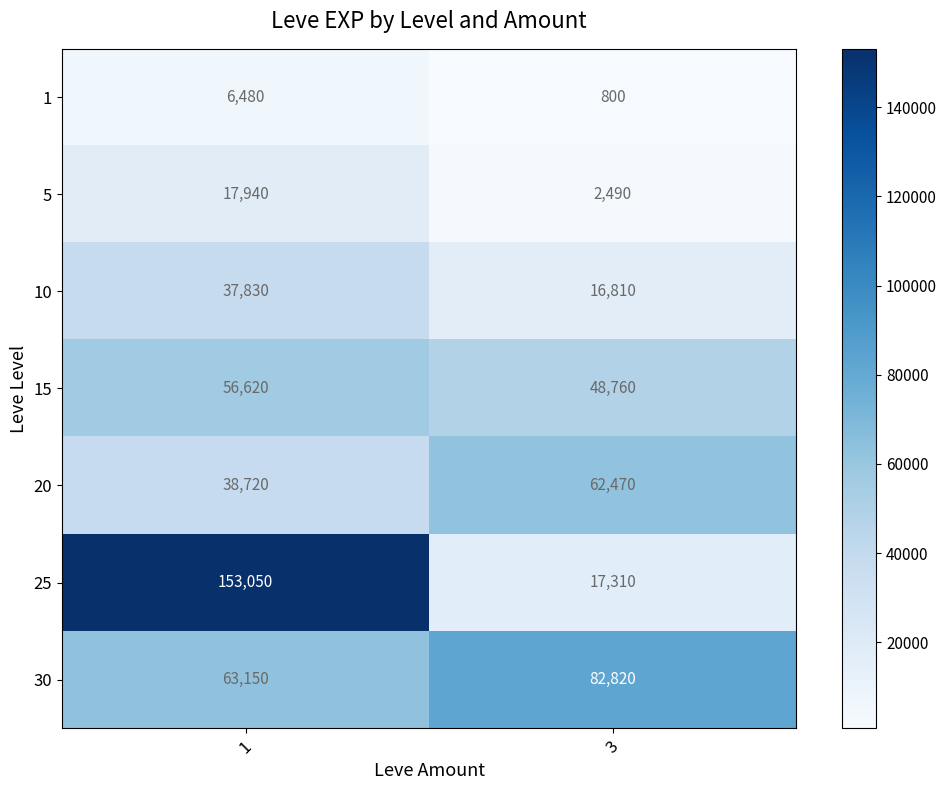

Reading left to right, extract all data points from this chart.

1: 1=6480	3=800
5: 1=17940	3=2490
10: 1=37830	3=16810
15: 1=56620	3=48760
20: 1=38720	3=62470
25: 1=153050	3=17310
30: 1=63150	3=82820